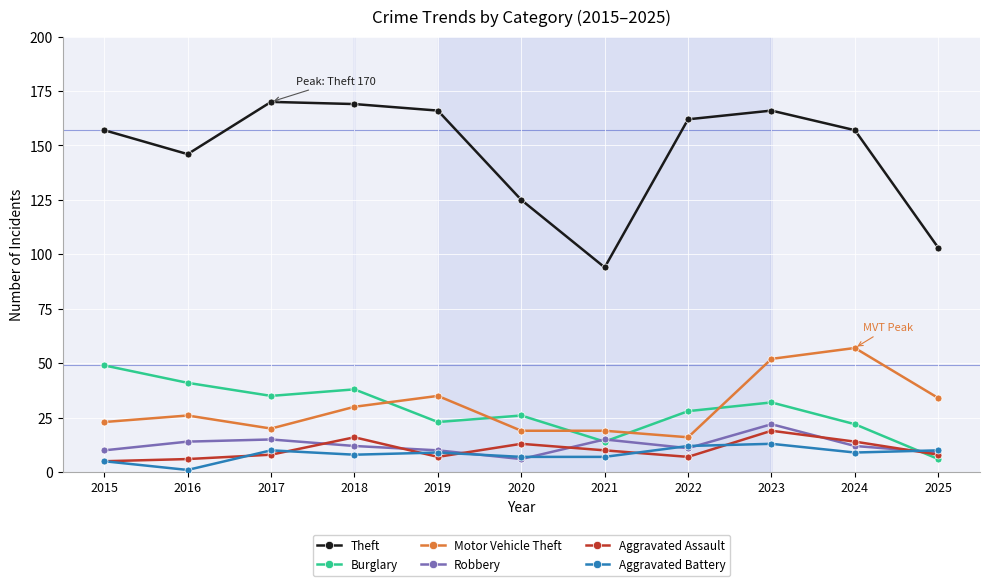

What are all the series names shown in the legend?

Theft, Burglary, Motor Vehicle Theft, Robbery, Aggravated Assault, Aggravated Battery